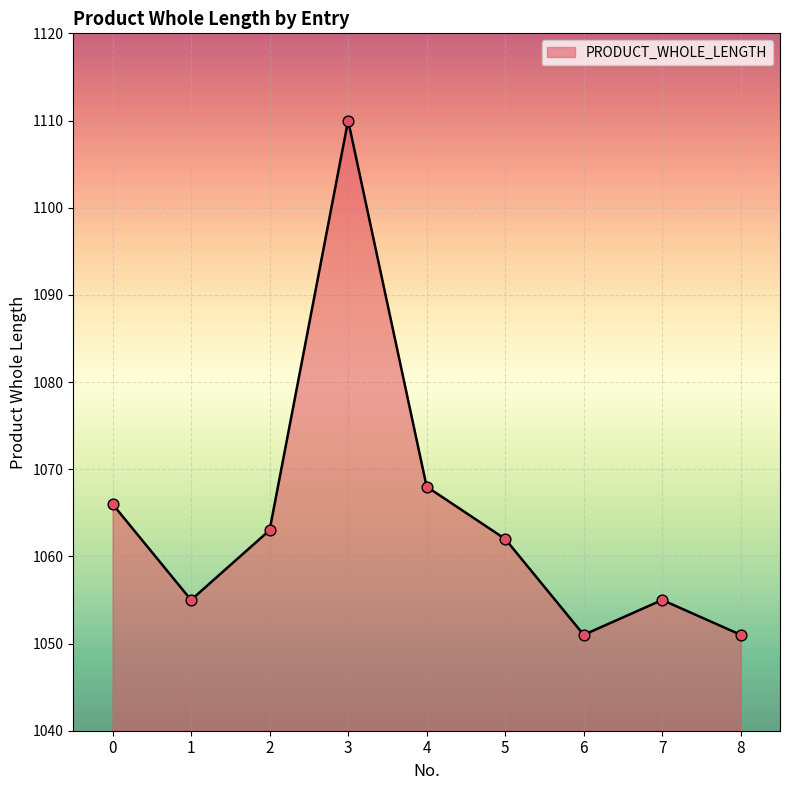

What is the ratio of the value at 7 to the value at 5?

1.0